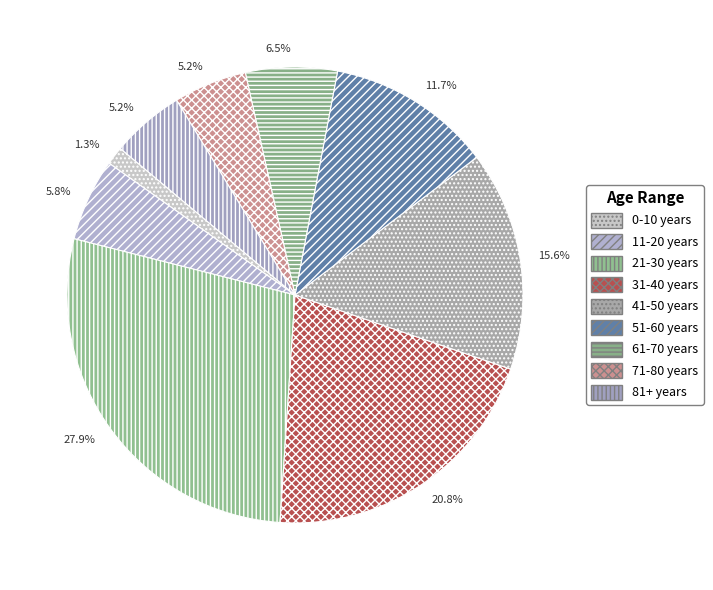

What is the largest slice in the pie chart?

21-30 years